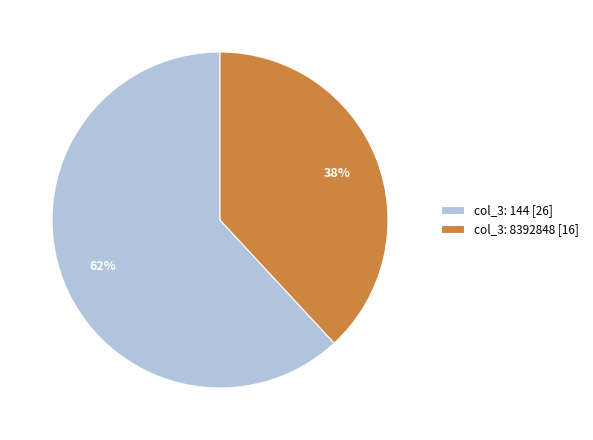

Between col_3: 8392848 [16] and col_3: 144 [26], which is larger?

col_3: 144 [26]